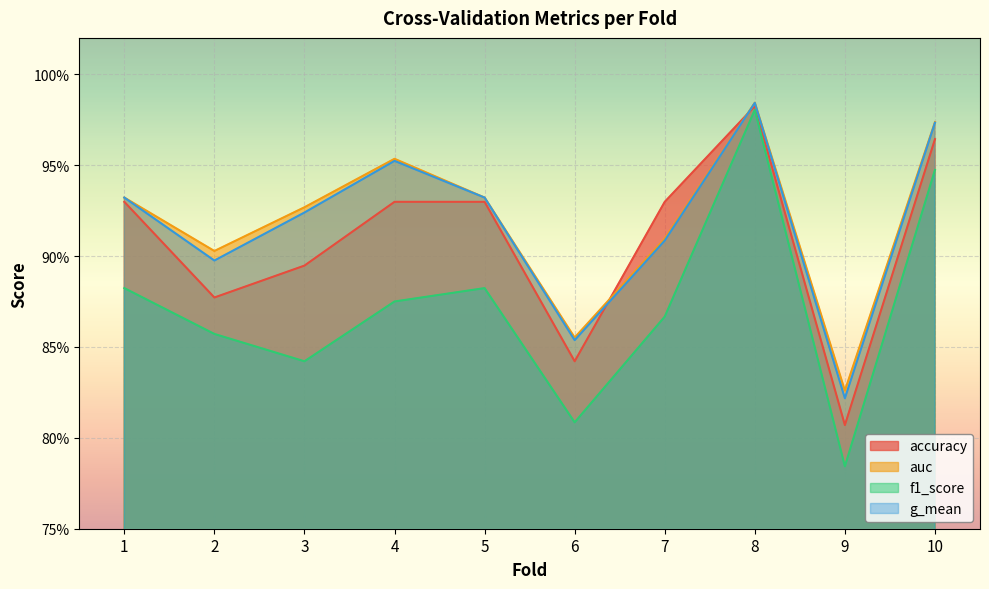

Between 4 and 2, which is larger?

4